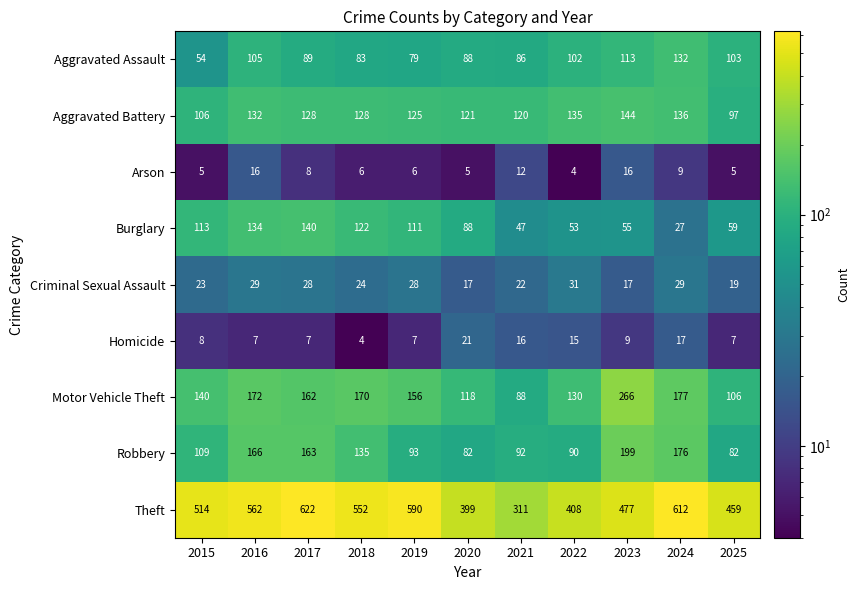

At which category does the chart reach its peak across all series?

2017